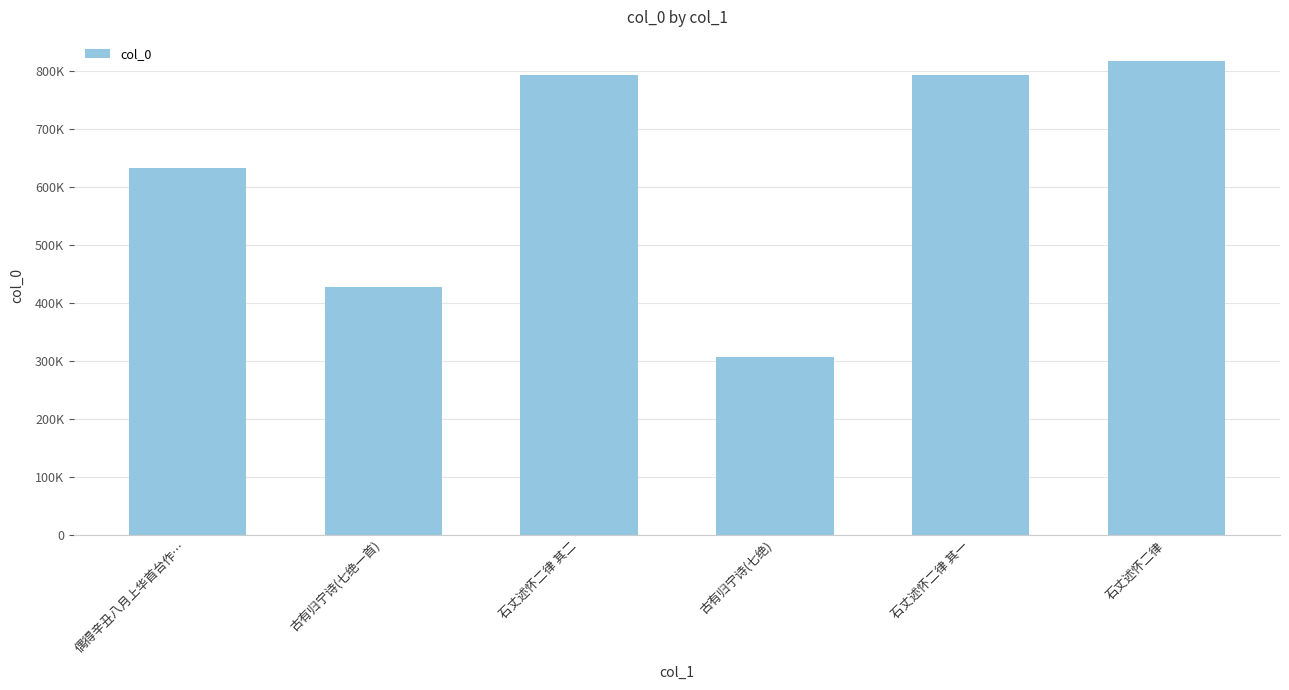

Does the chart contain any negative values?

No